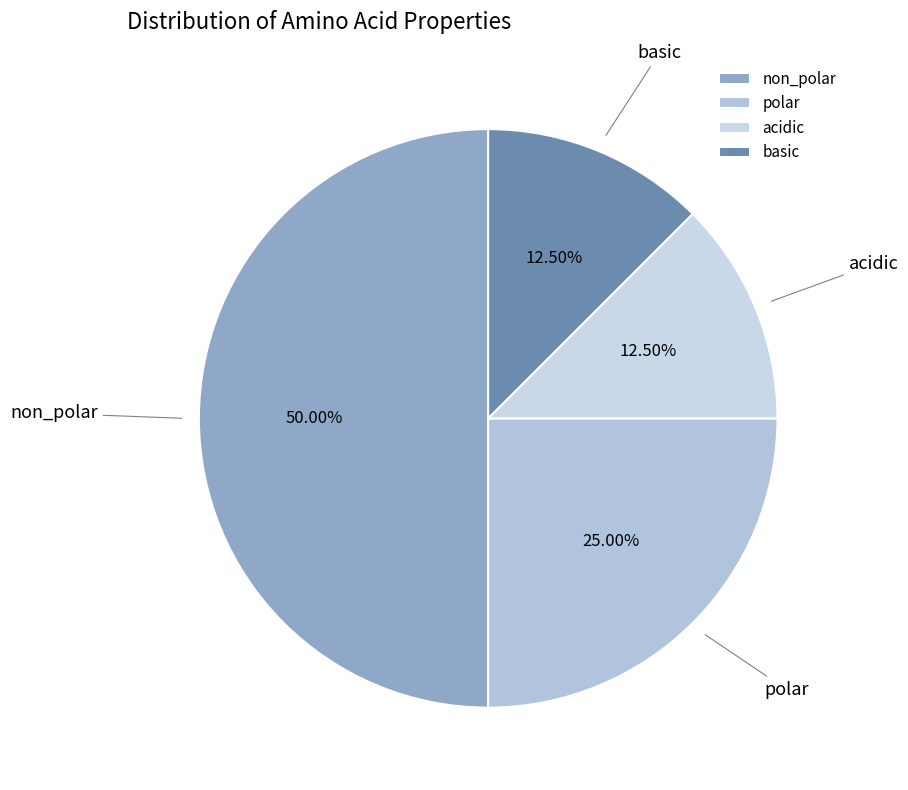

How much of the chart is everything except polar?

75.0%